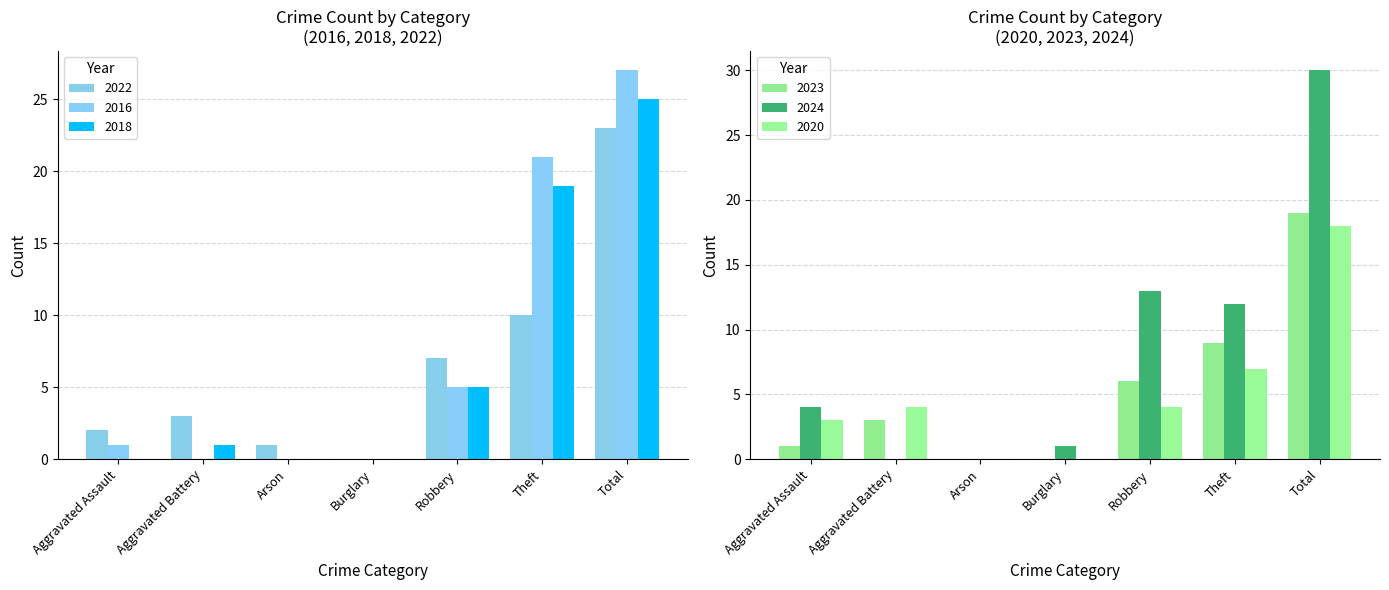

Reading left to right, transcribe all the data shown in this chart.

2022: 2	3	1	0	7	10	23
2016: 1	0	0	0	5	21	27
2018: 0	1	0	0	5	19	25
2023: 1	3	0	0	6	9	19
2024: 4	0	0	1	13	12	30
2020: 3	4	0	0	4	7	18